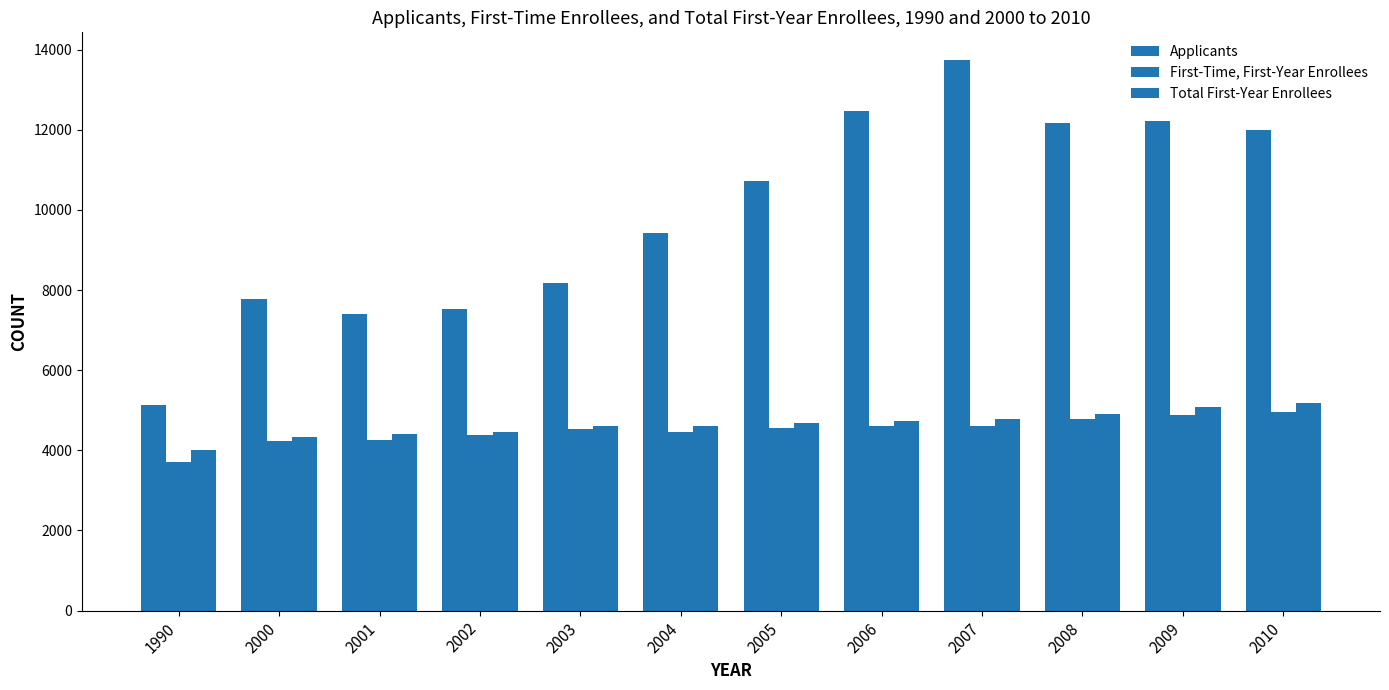

Read the First-Time, First-Year Enrollees value at 2007, to the nearest 100.

4600